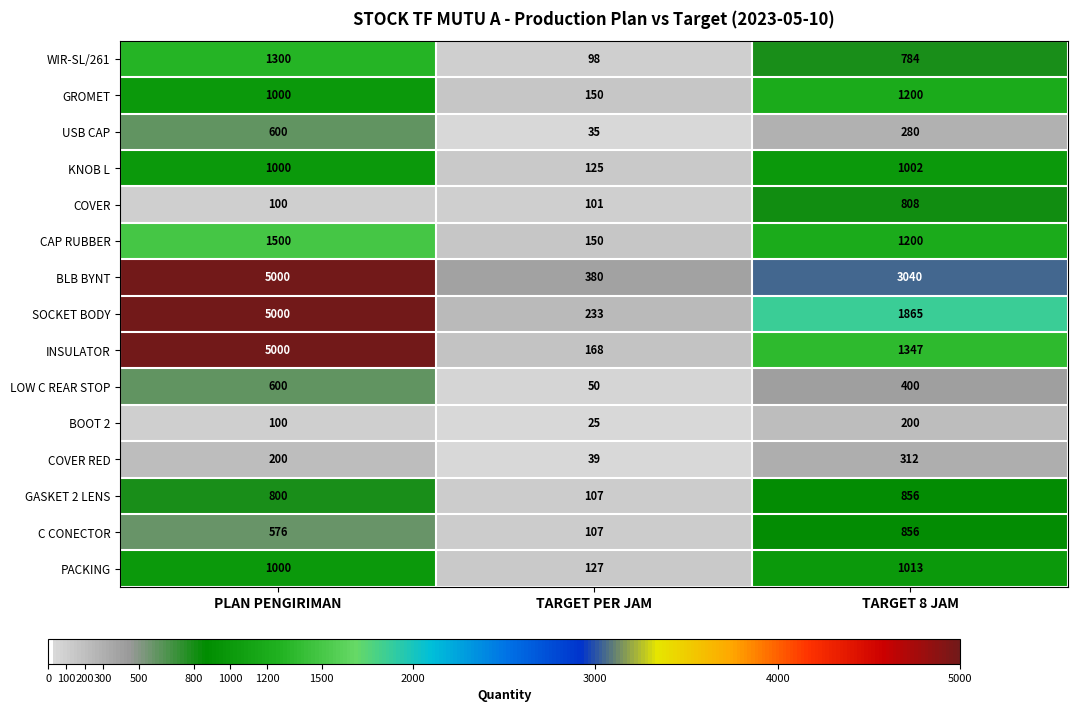

What is the average value of the GROMET series?

783